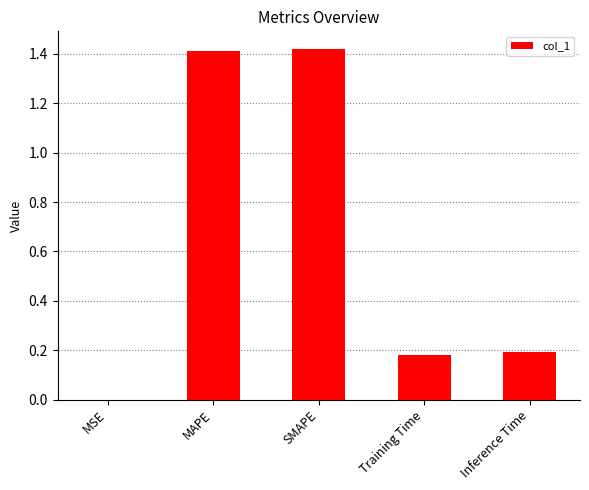

Which has a higher value, Training Time or SMAPE?

SMAPE